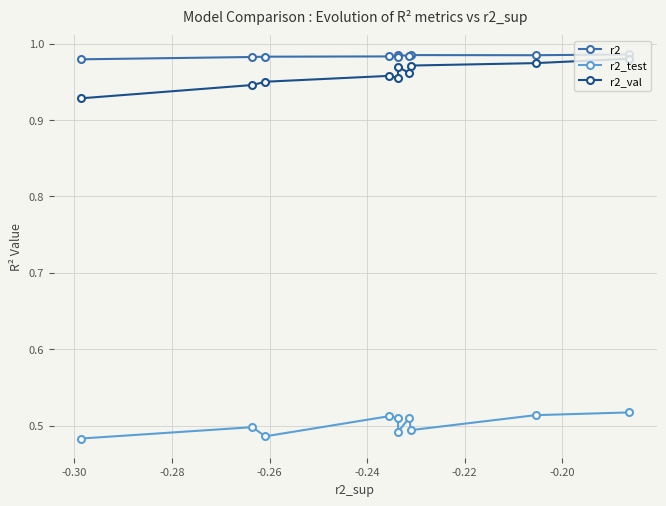

Which series has the largest total across all categories?

r2